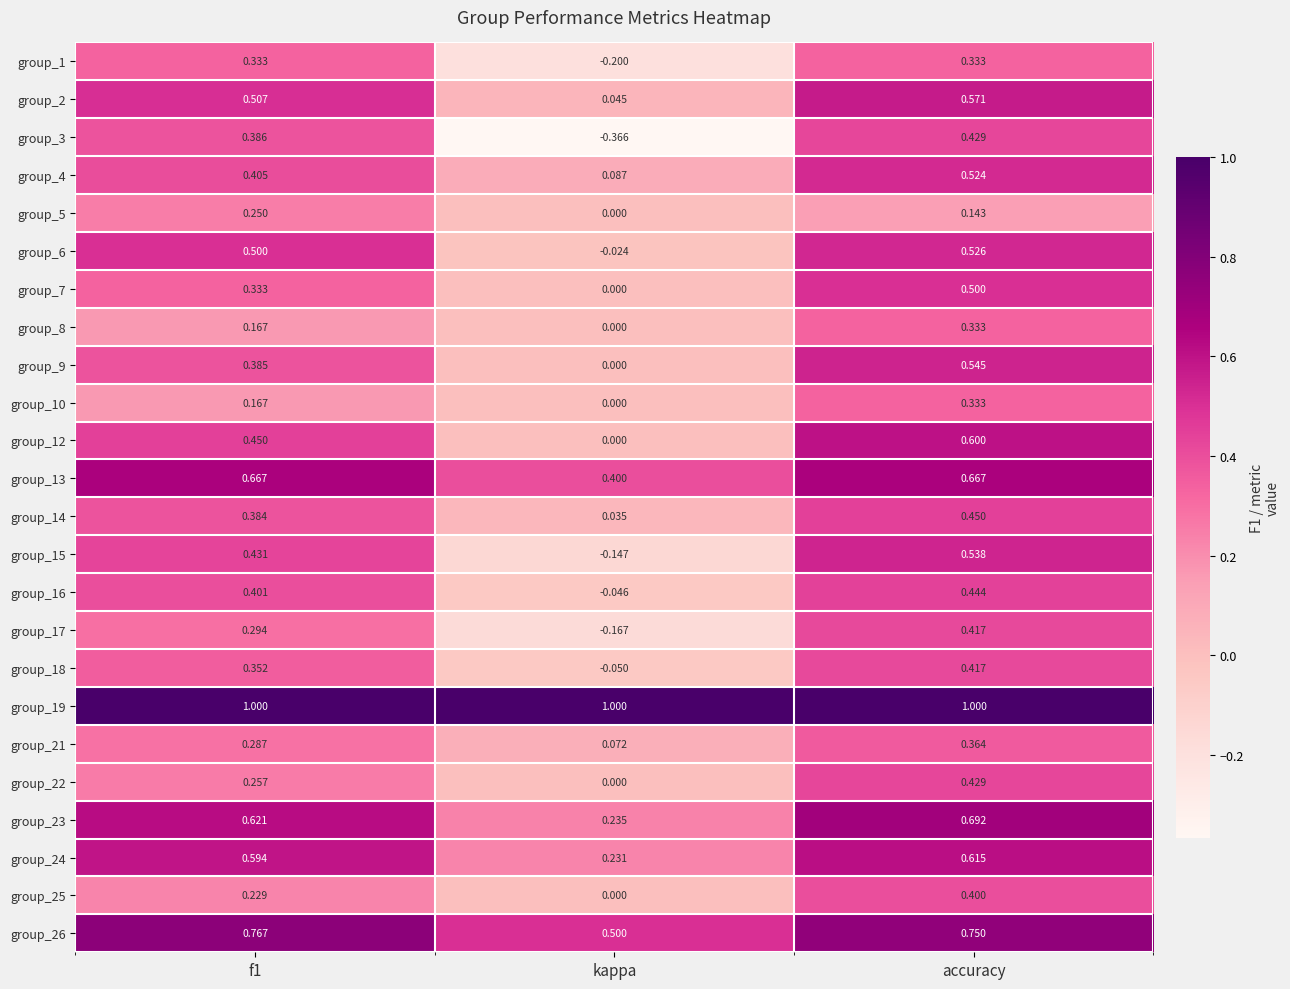

Which category has the lowest value in the group_15 series?

kappa